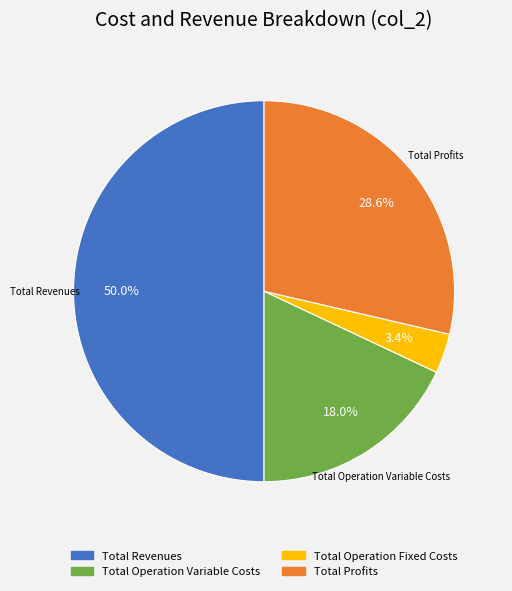

Count the number of slices in the pie.

4